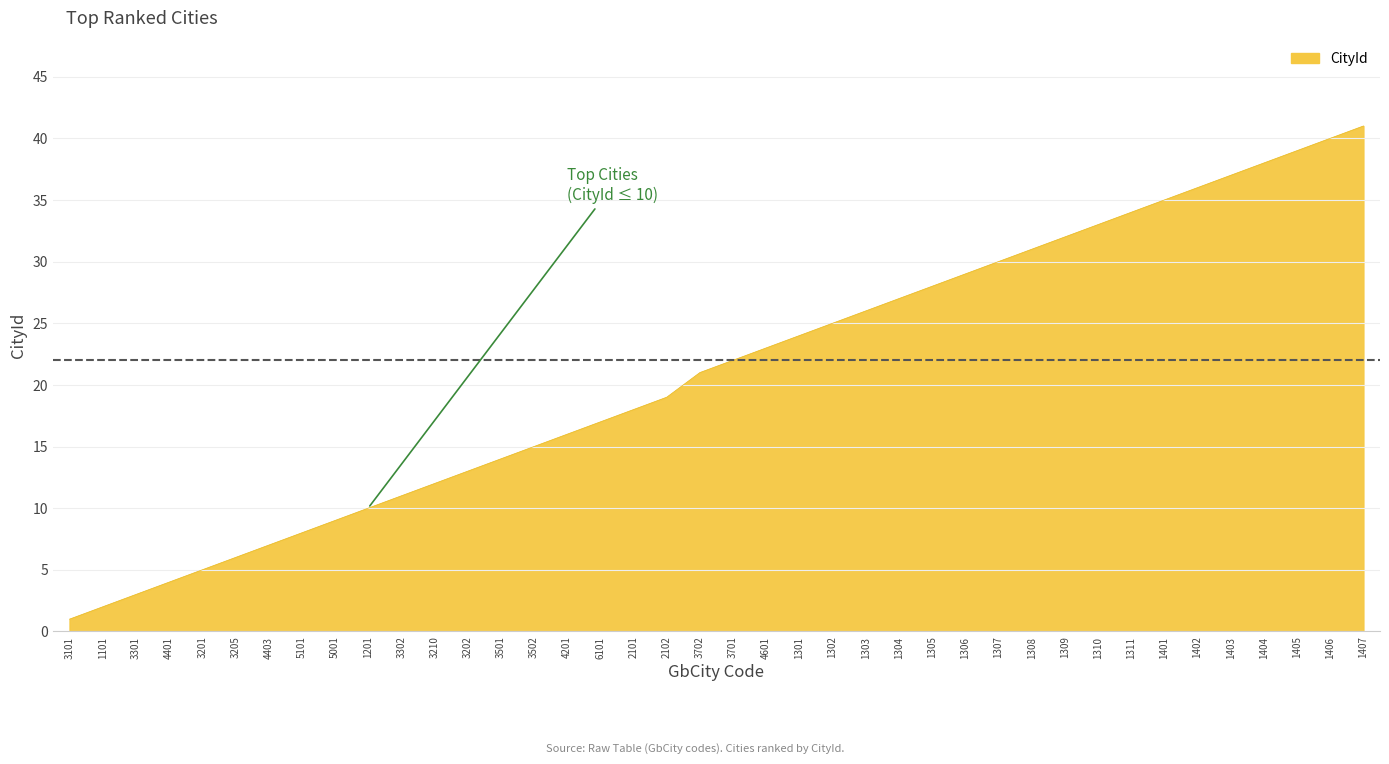

Rank the categories by value from highest to lowest.

1407, 1406, 1405, 1404, 1403, 1402, 1401, 1311, 1310, 1309, 1308, 1307, 1306, 1305, 1304, 1303, 1302, 1301, 4601, 3701, 3702, 2102, 2101, 6101, 4201, 3502, 3501, 3202, 3210, 3302, 1201, 5001, 5101, 4403, 3205, 3201, 4401, 3301, 1101, 3101